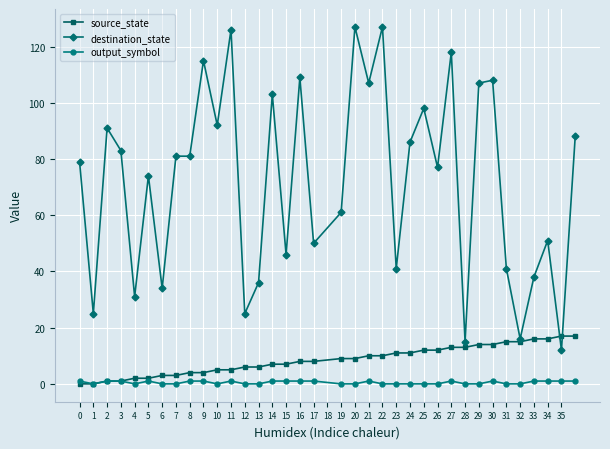

Which series has the largest range (max minus min)?

destination_state